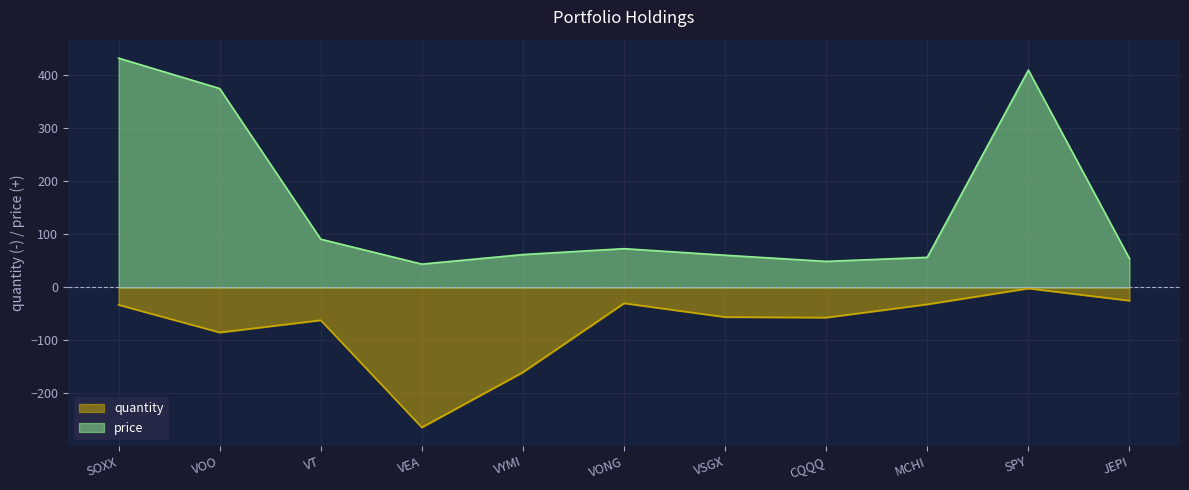

What is the difference between the price values at VONG and SPY?

336.7